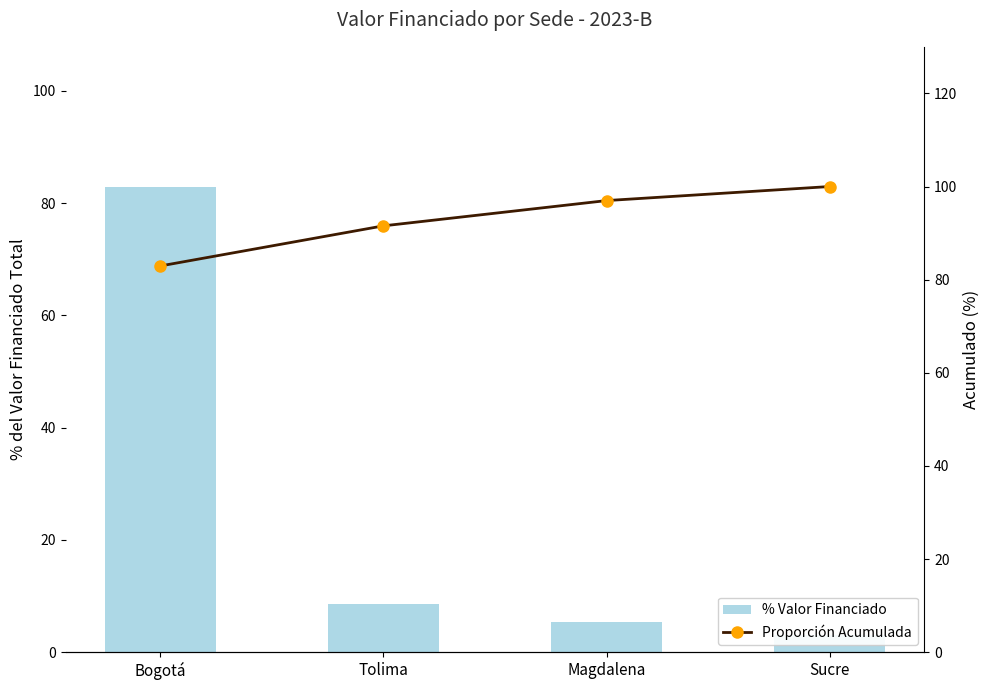

List the series in order of their overall mean, lowest first.

% Valor Financiado, Proporción Acumulada